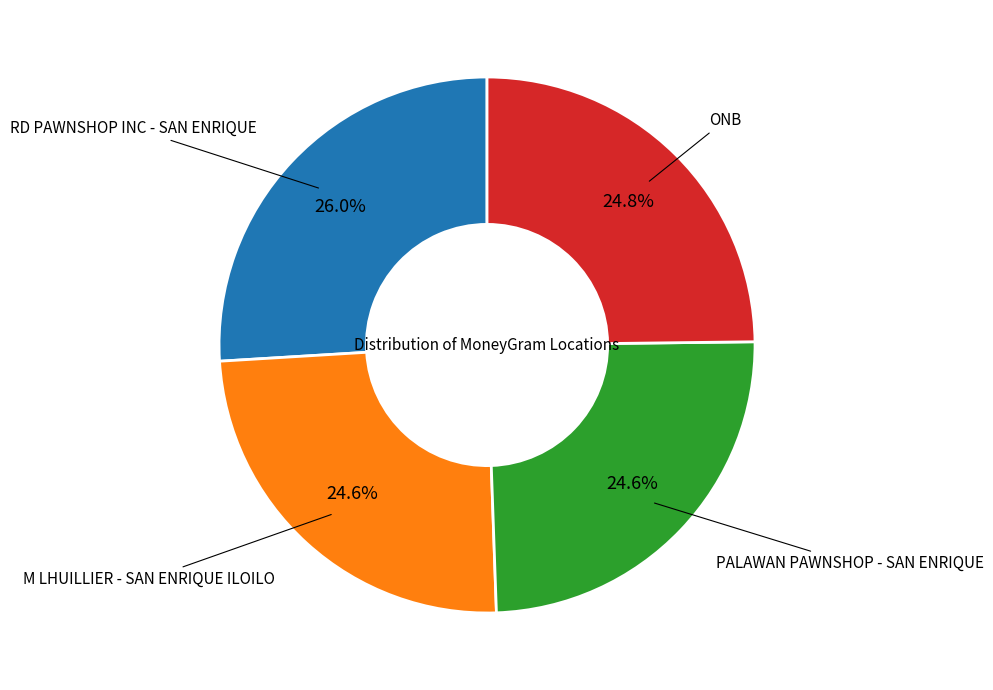

Is there a majority slice in this chart?

No